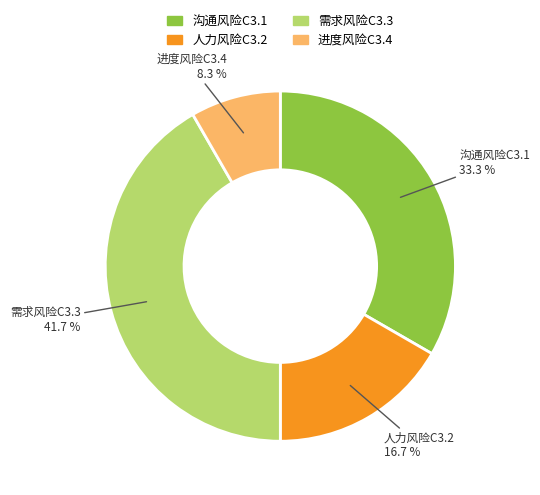

True or false: 沟通风险C3.1 accounts for 43% of the total.

False